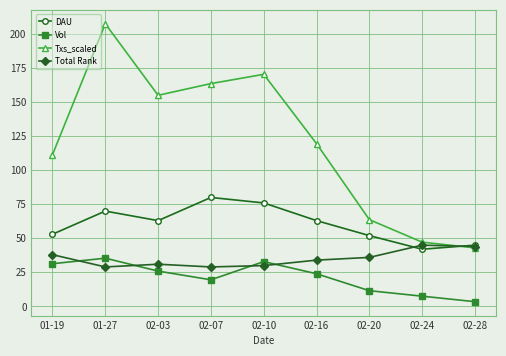

Rank the categories by Txs_scaled value from lowest to highest.

02-28, 02-24, 02-20, 01-19, 02-16, 02-03, 02-07, 02-10, 01-27